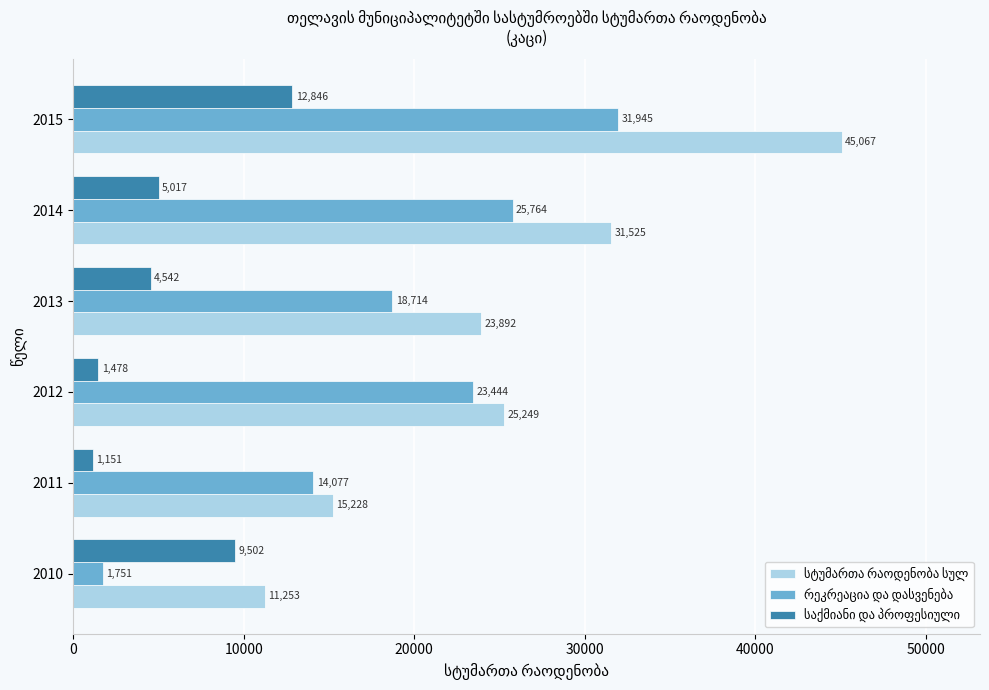

What is the difference between the highest and lowest values at 2011?

14077